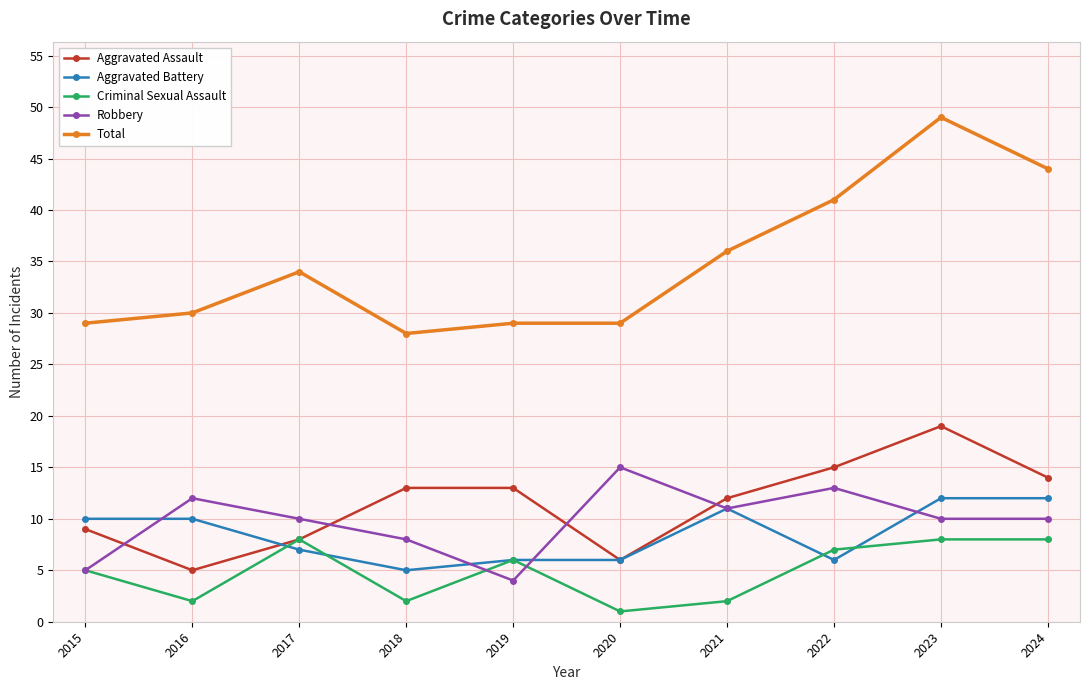

What are all the series names shown in the legend?

Aggravated Assault, Aggravated Battery, Criminal Sexual Assault, Robbery, Total